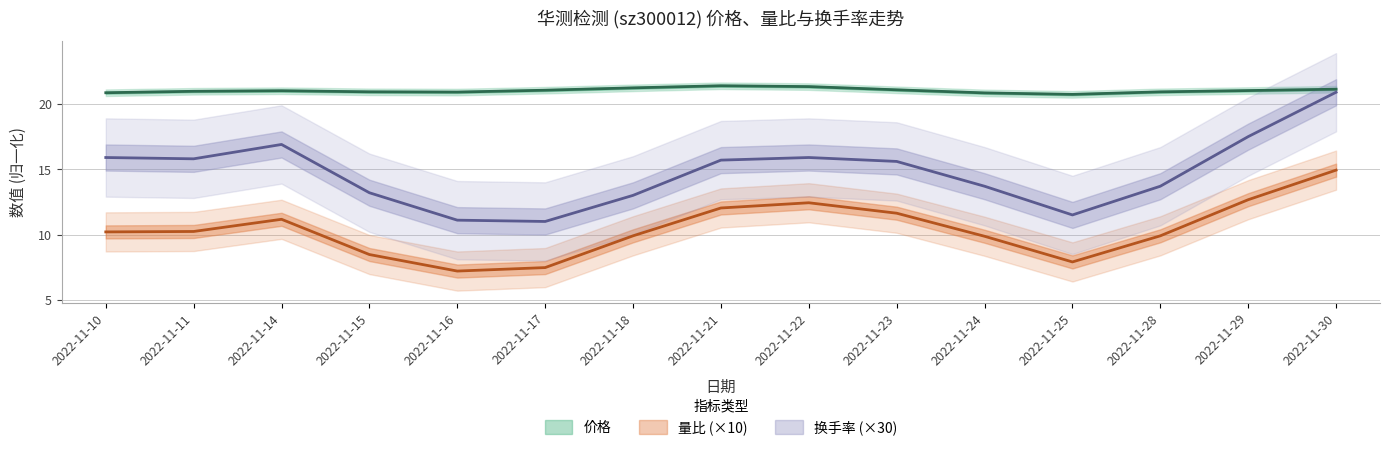

Is it true that 量比 equals 1.2 at 2022-11-29?

False